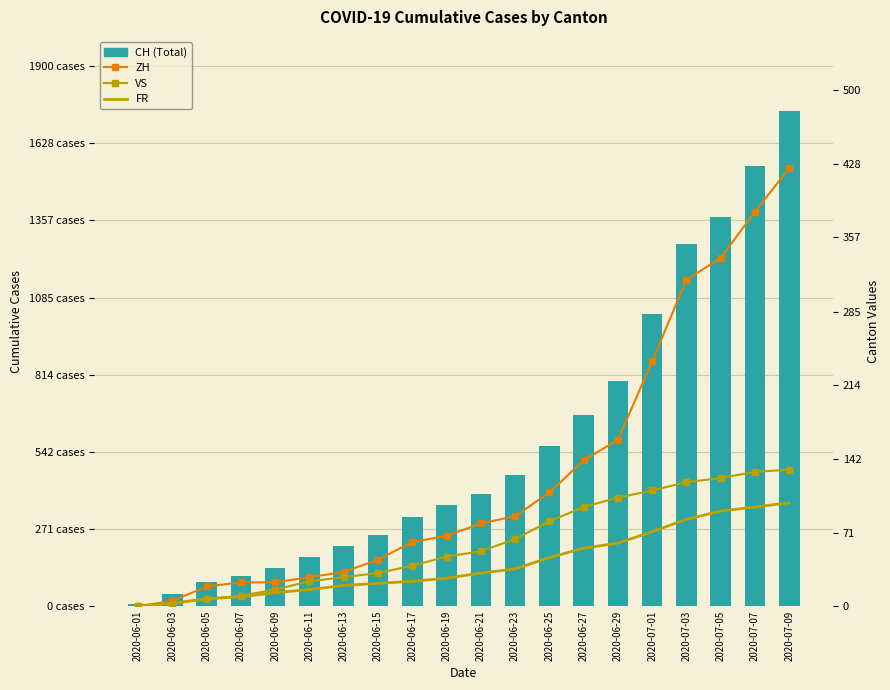

What position from the left is 2020-06-17?

9